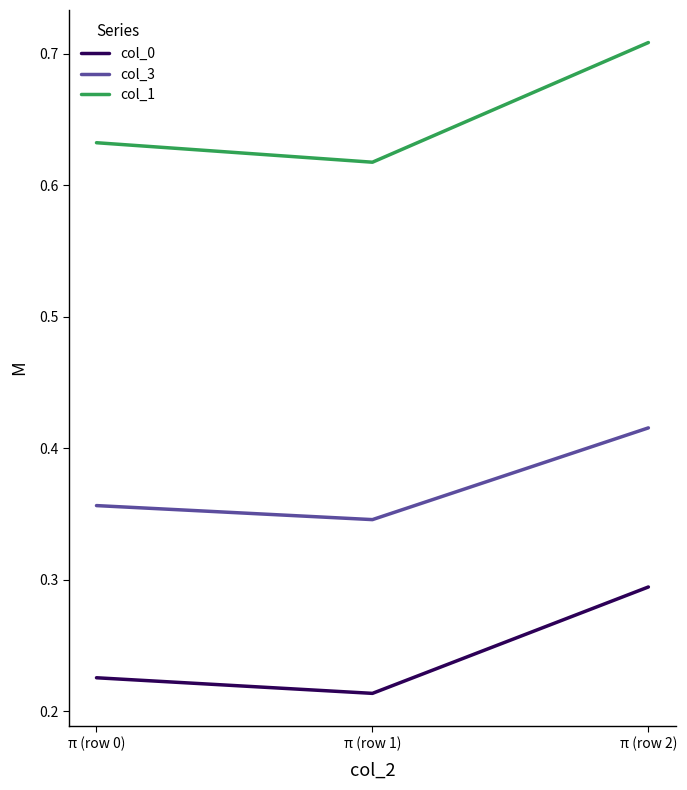

What is the difference between the maximum and second lowest values in the col_0 series?

0.1